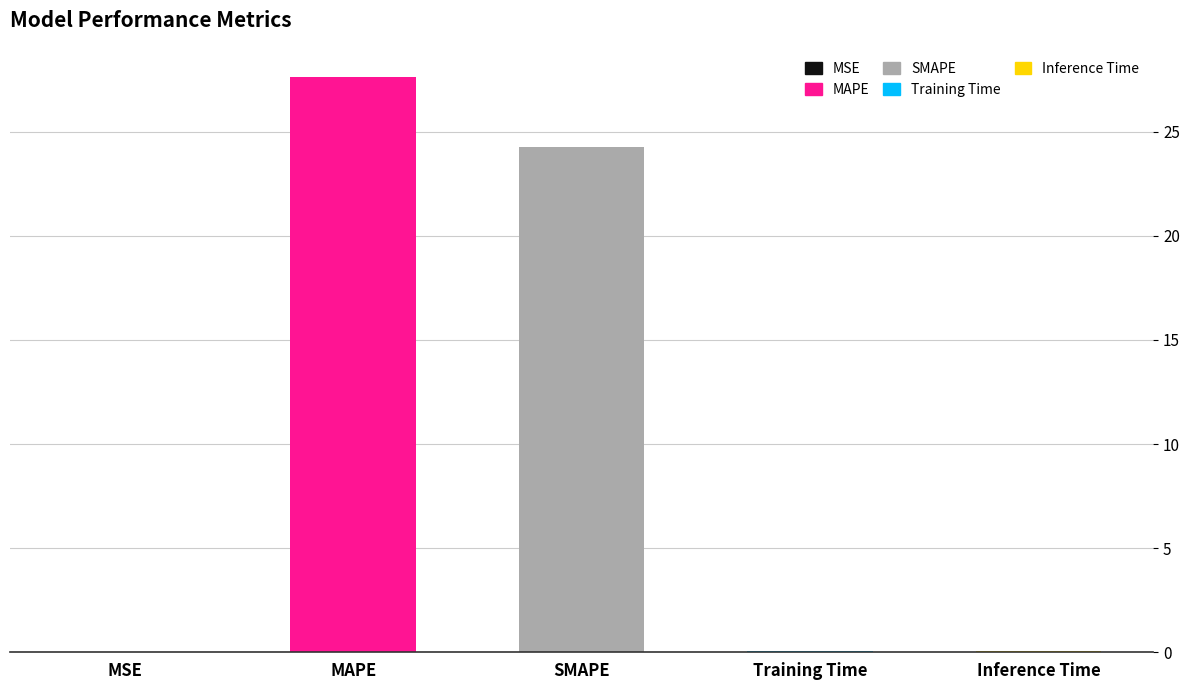

Read the value at MAPE.

27.6